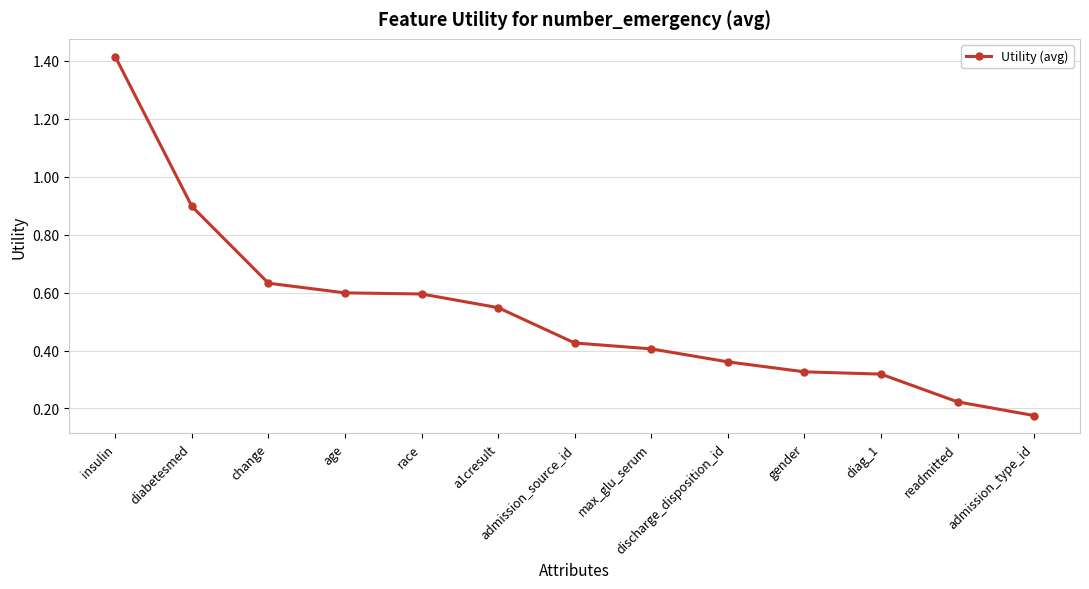

True or false: the data shows 0.6 at race.

True